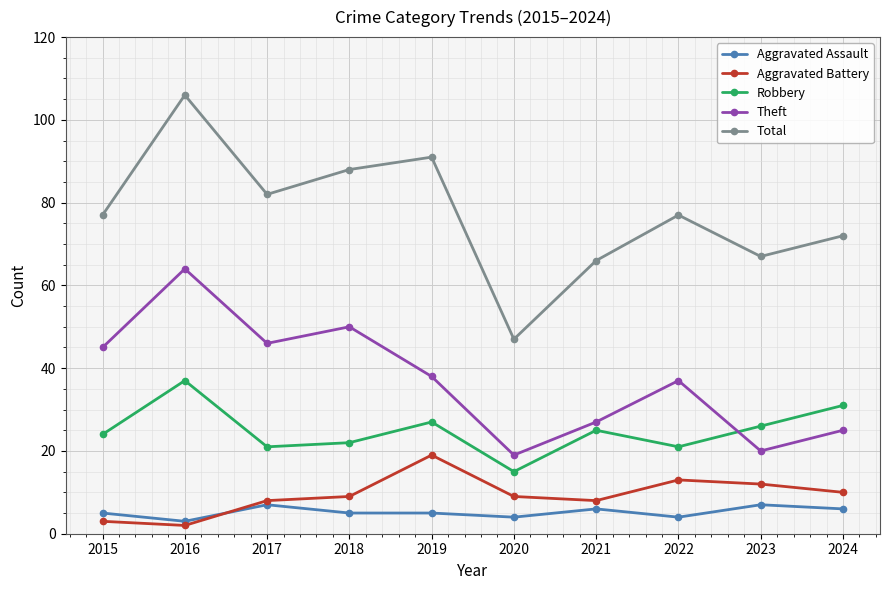

At which label is Theft closest to 41?

2019